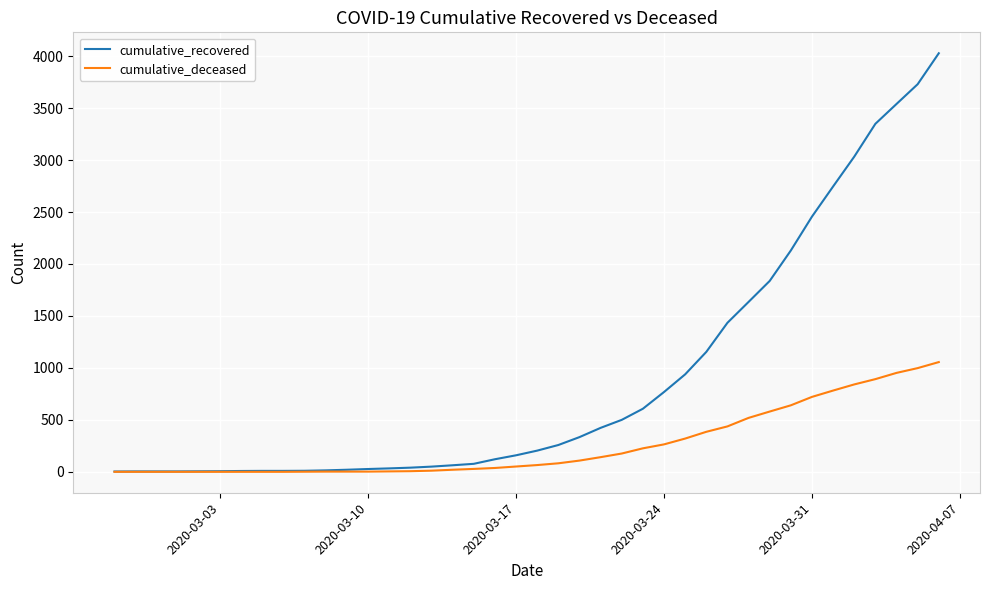

Does the chart have visible grid lines?

Yes